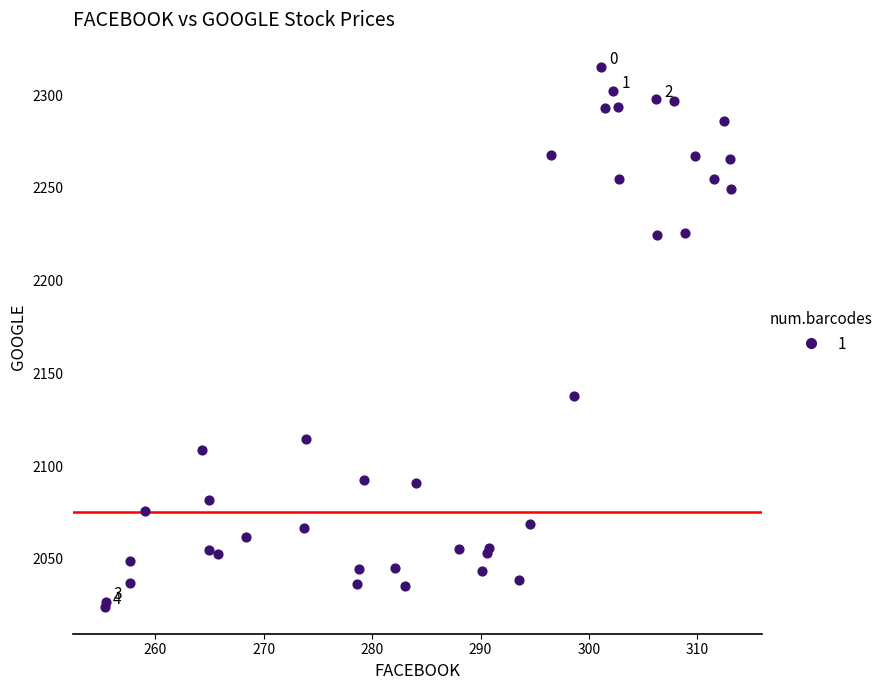

What Y value in the scatter plot is closest to 2169?

2137.8